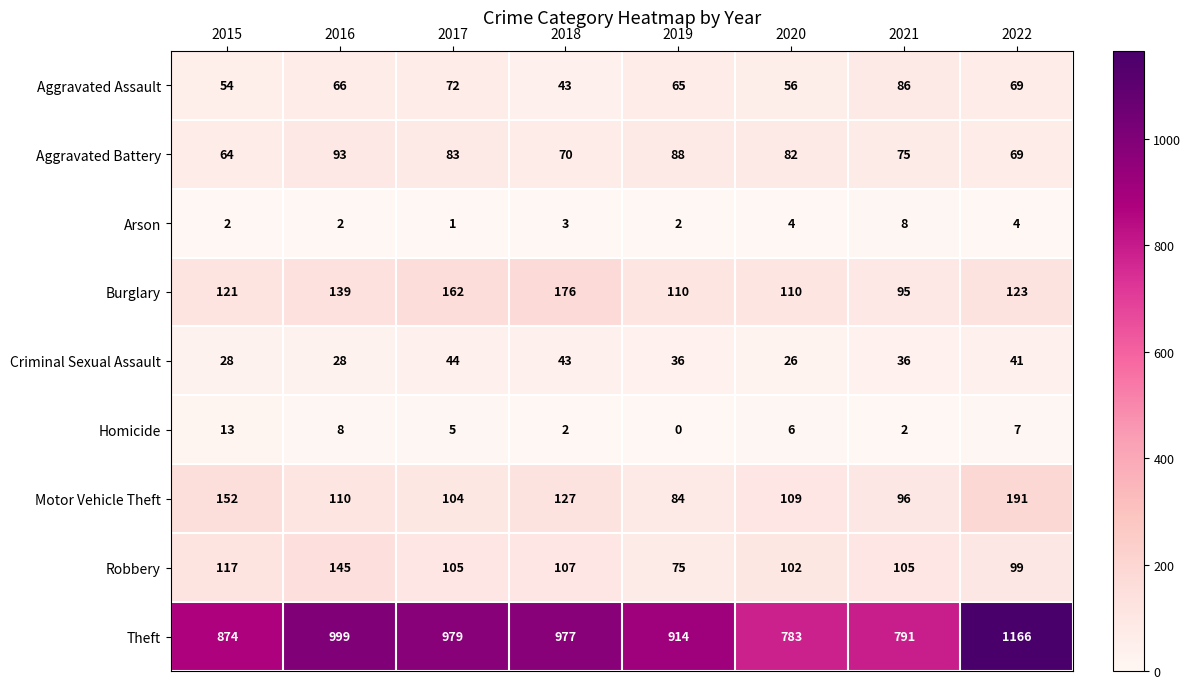

How many distinct data groups are displayed?

9